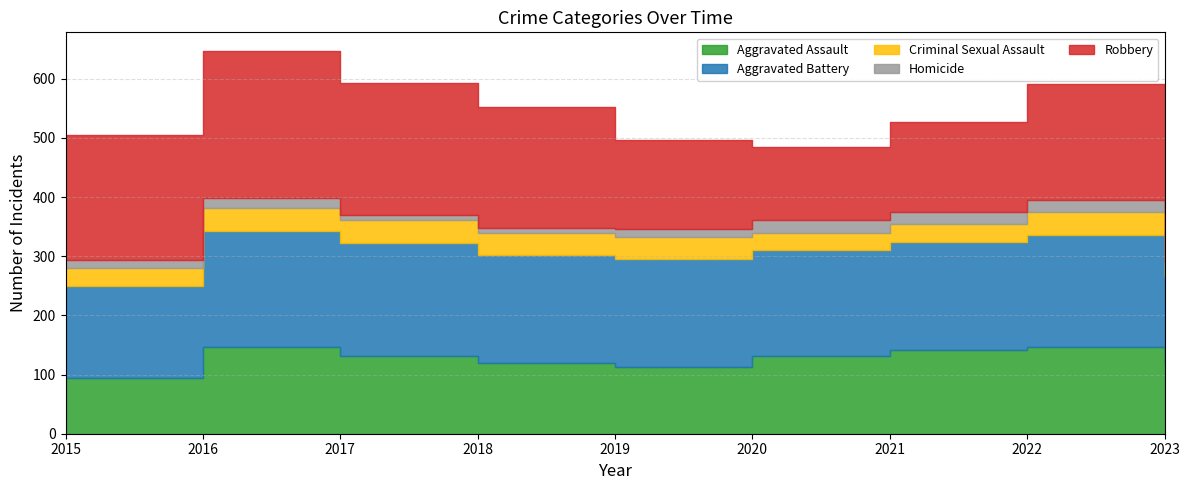

The Criminal Sexual Assault series shows 47 at 2020. True or false?

False